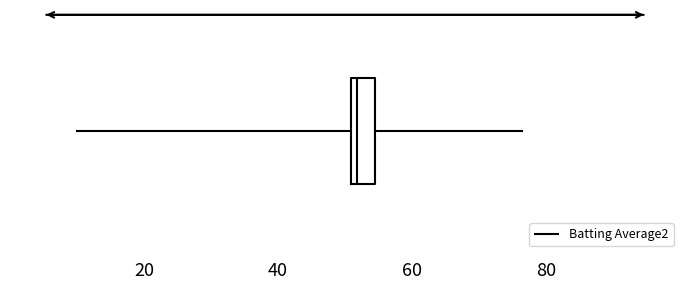

Read this box plot against the x-axis: the position of the median line, the range covered by the box, and the ends of both whiskers. The values are not printed on the chart, so give them approximately, as read against the axis.

median 52, box 50 to 54, whiskers 10 to 76